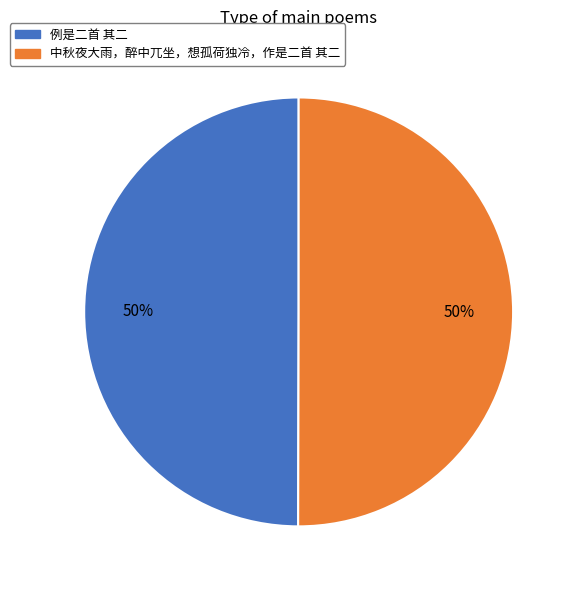

Combined, do 例是二首 其二 and 中秋夜大雨，醉中兀坐，想孤荷独冷，作是二首 其二 account for over 50%?

Yes